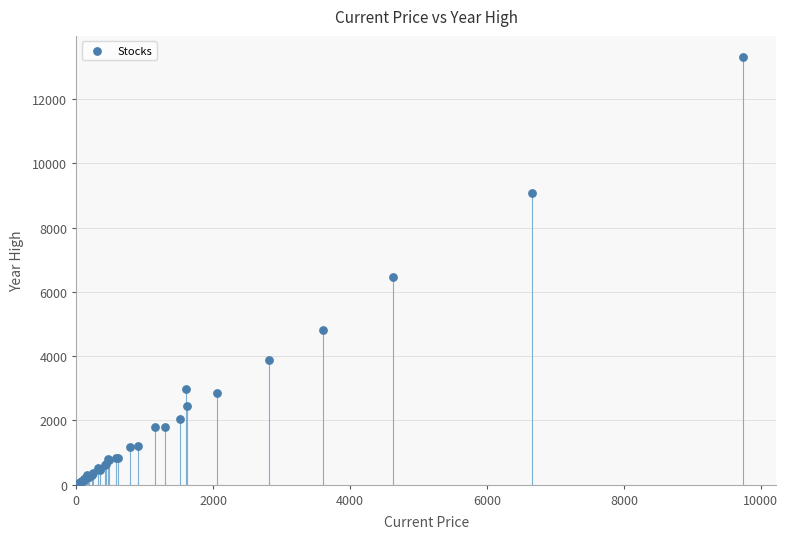

What Y value in the scatter plot is closest to 6658?

6460.0